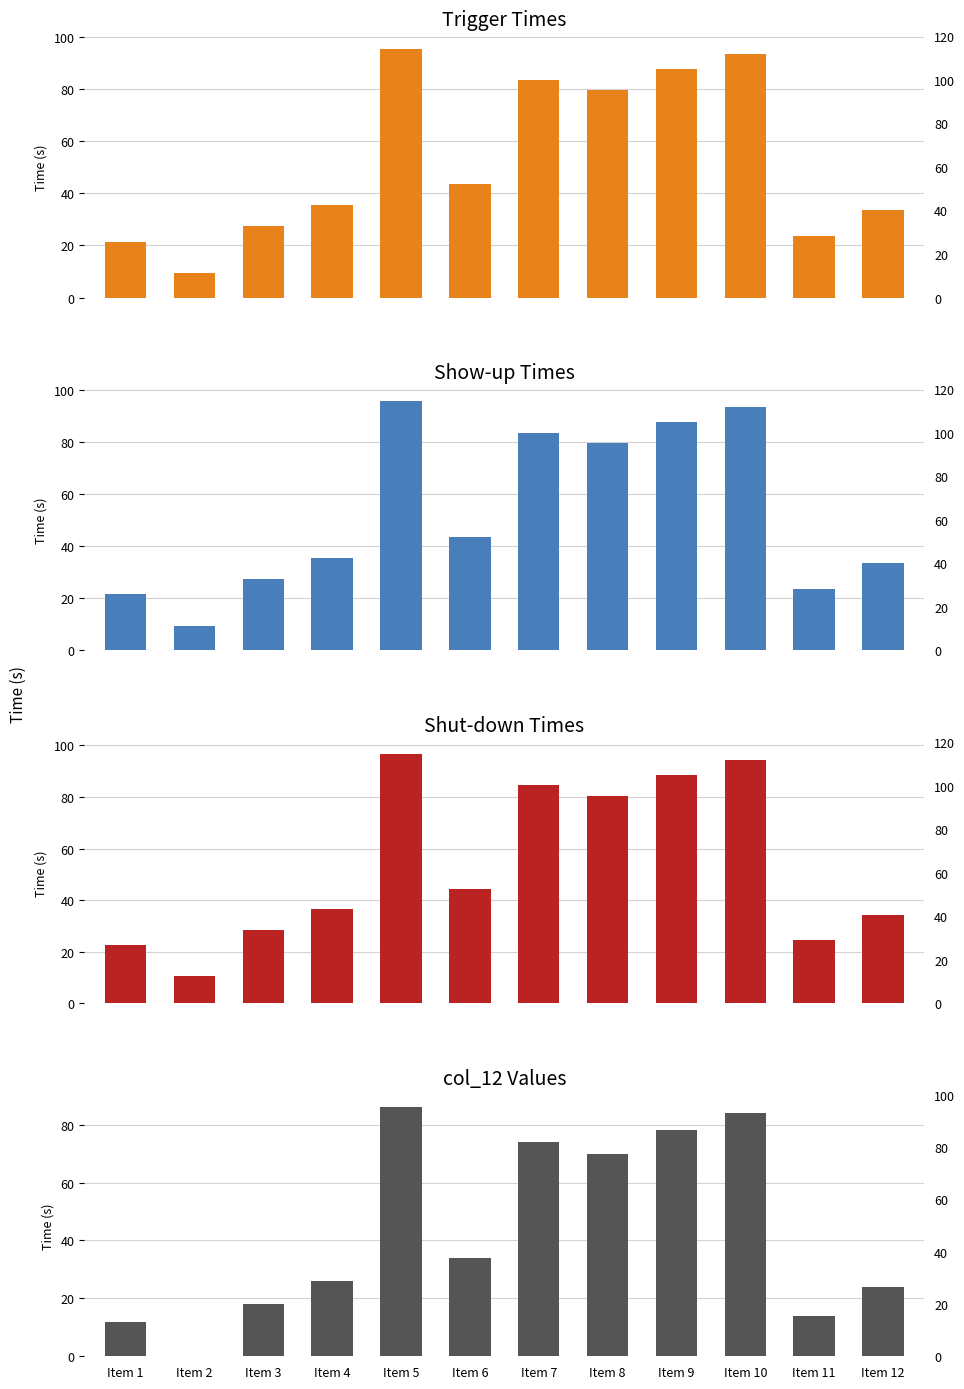

Where does the Trigger series first go above 43?

Item 5